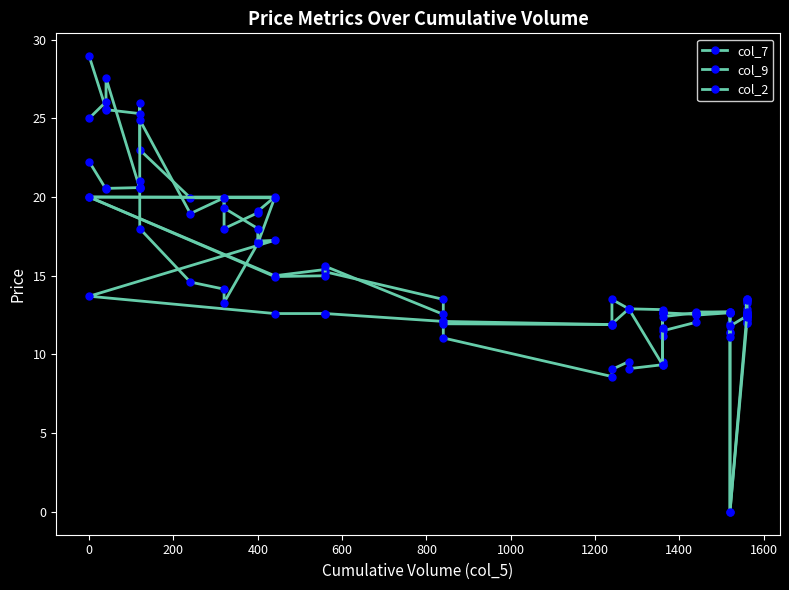

Reading right to left, list all the values displayed in this chart.

col_7: 12.2	12.0	12.6	12.9	12.5	12.2	12.0	0.0	11.4	11.3	12.7	12.5	12.1	11.5	11.2	9.6	9.3	9.1	9.6	9.1	8.6	11.1	12.1	12.6	12.6	12.6	13.7	17.2	17.2	17.1	13.3	14.2	14.6	18.0	20.6	20.6	20.6	20.5	22.2
col_9: 13.2	13.4	13.6	13.6	12.7	12.7	12.5	0.0	11.9	12.7	12.7	12.7	12.6	12.7	12.7	12.7	12.8	12.9	12.9	13.5	11.9	11.9	13.5	15.2	15.4	15.0	20.0	20.0	19.1	19.0	18.0	19.9	19.9	23.0	26.0	25.3	25.6	25.6	28.9
col_2: 12.4	12.4	12.4	13.4	12.7	12.4	12.4	11.8	11.1	12.7	12.7	12.7	12.7	12.4	11.7	12.7	9.3	12.9	12.9	11.9	11.9	12.1	12.6	15.6	15.0	14.9	20.0	19.9	17.1	18.0	19.3	19.9	18.9	24.9	21.0	20.6	27.6	26.1	25.0